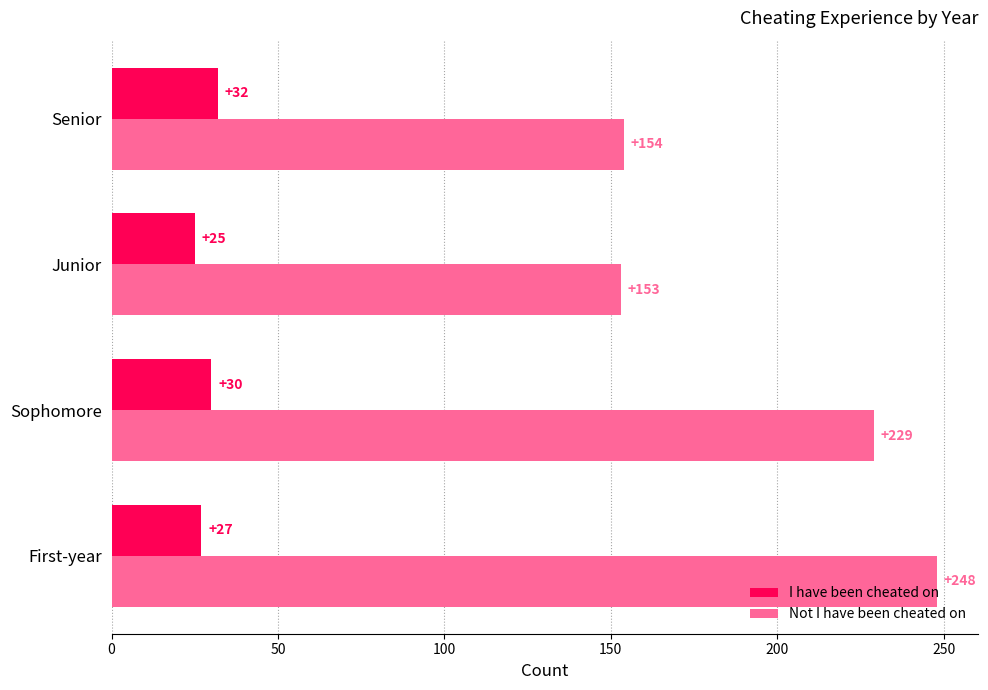

The value of Not I have been cheated on at Senior is 154. True or false?

True